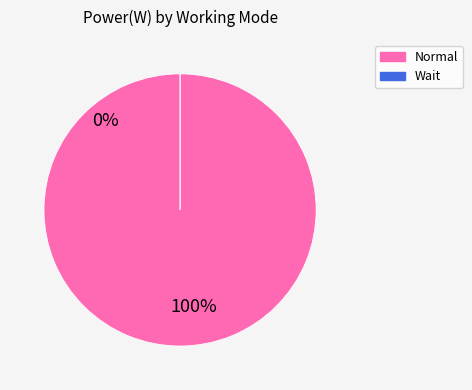

To the nearest percent, what is the combined percentage of Wait and Normal?

100%